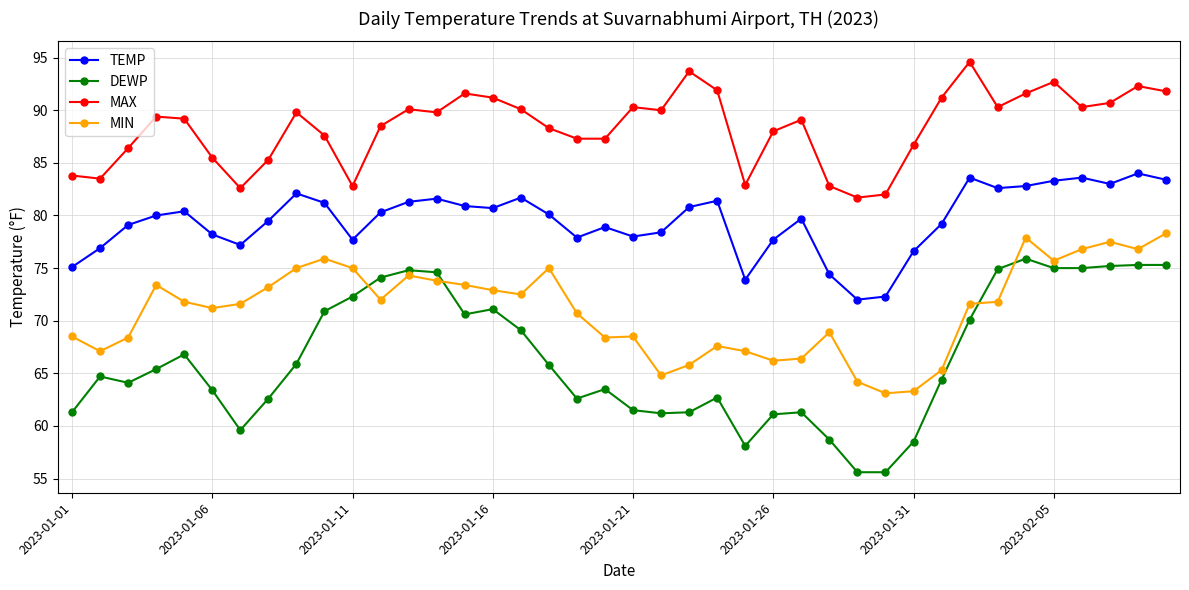

Which series has the largest total across all categories?

MAX